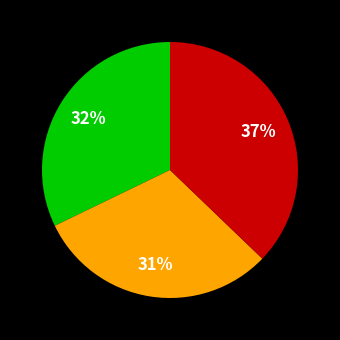

To the nearest percent, what is the average slice percentage?

33%